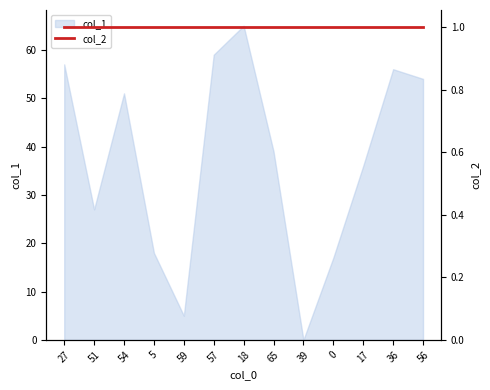

True or false: the data shows 28 at 57.

False